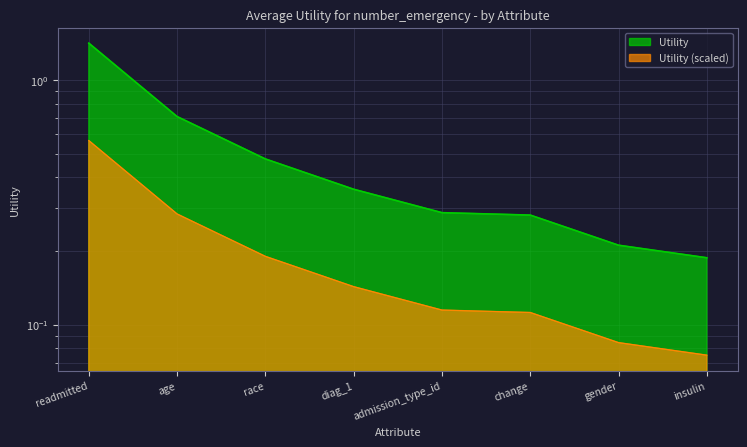

Reading right to left, transcribe all the data shown in this chart.

0.2	0.2	0.3	0.3	0.4	0.5	0.7	1.4